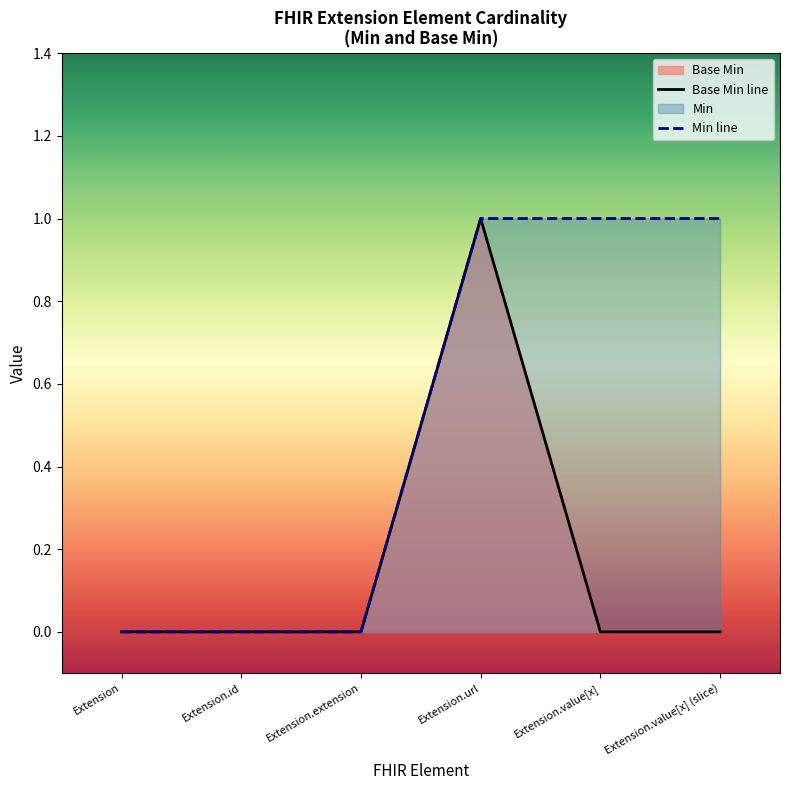

How many positive values are there?

1